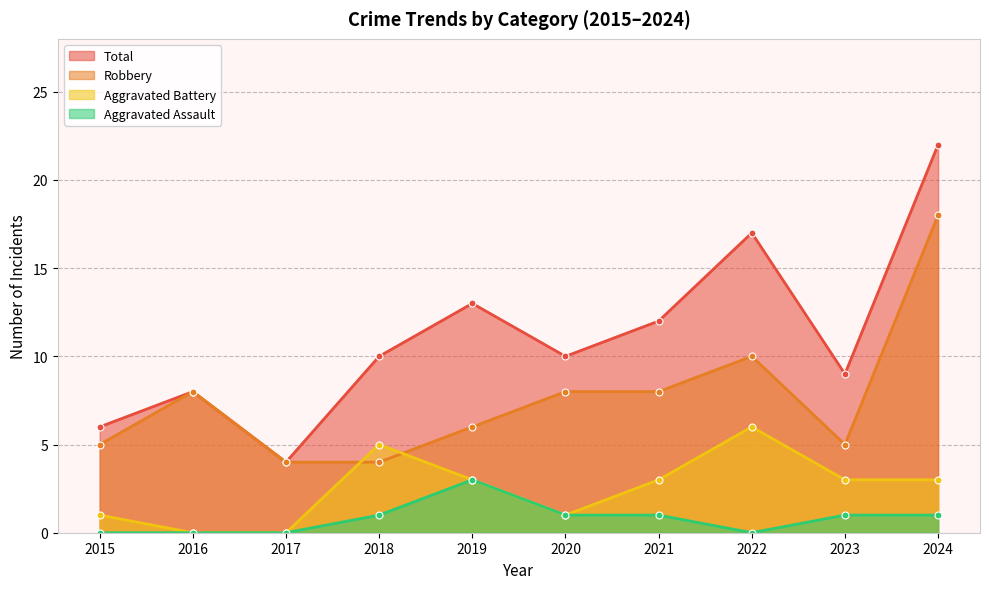

What is the value of the Aggravated Assault point at the 4th from the left?

1